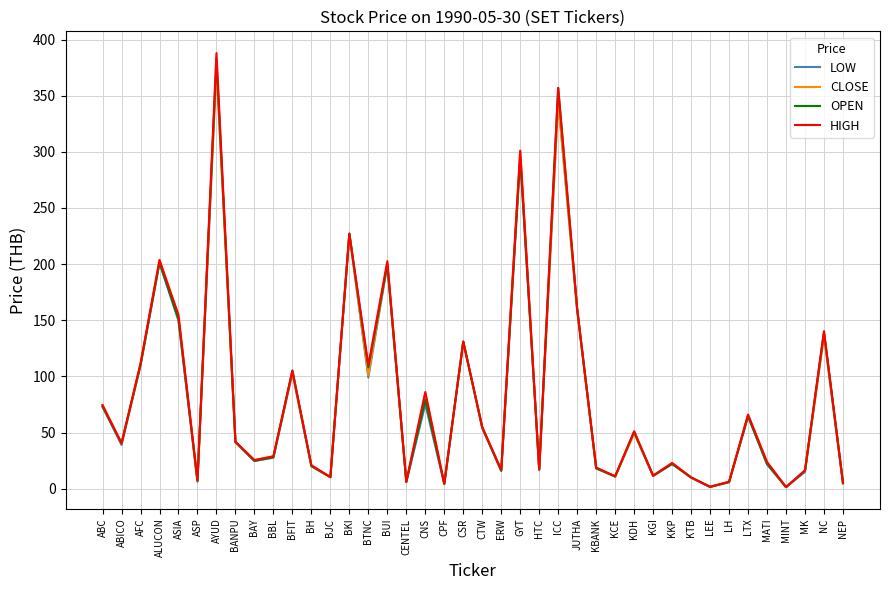

What is the total value across all series at LTX?

260.5